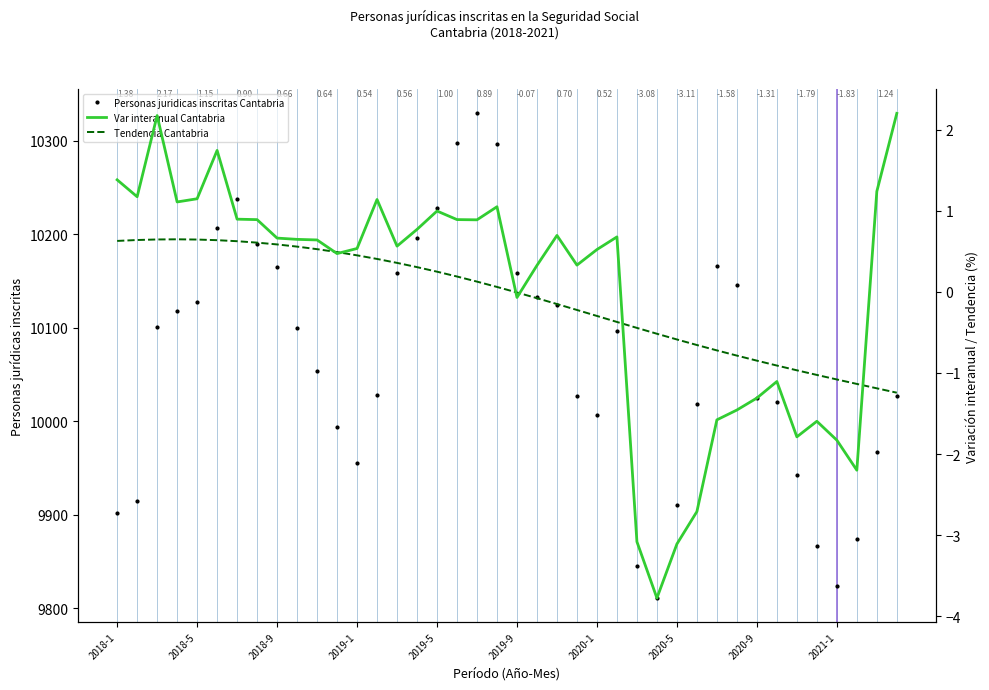

Is this an area chart (filled region under the line)?

No